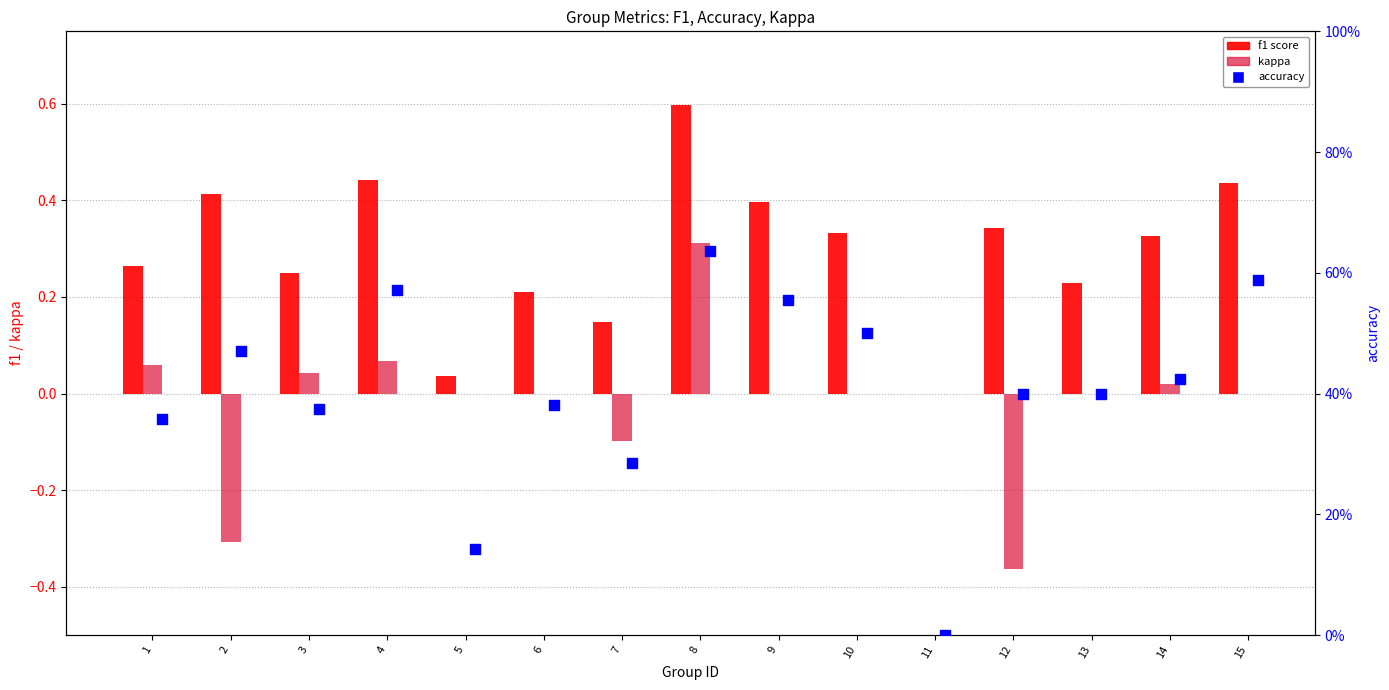

At which category is the sum across all series the highest?

8